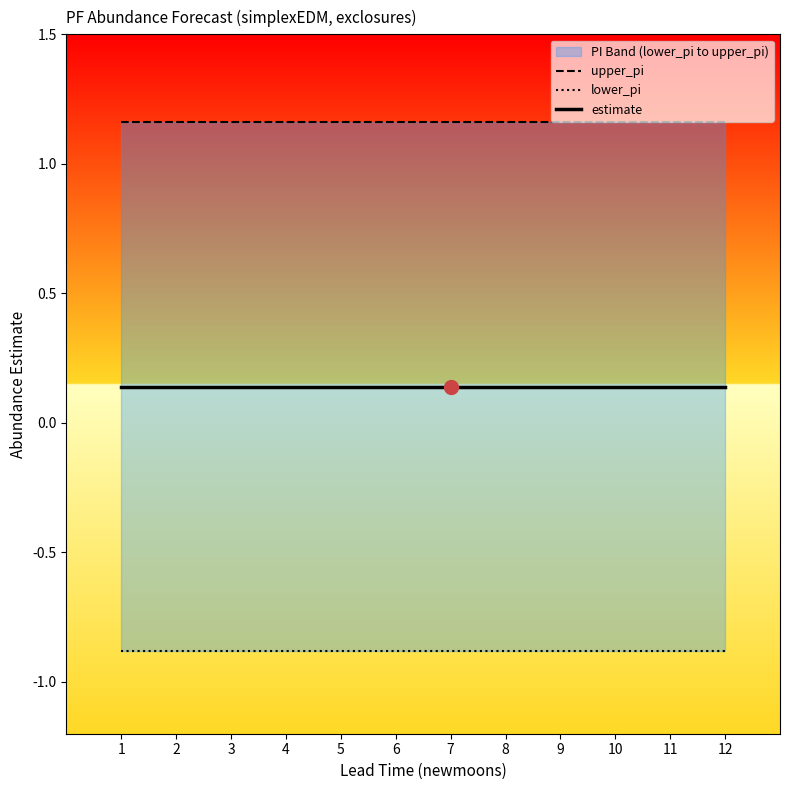

How many lines are shown in the chart?

3